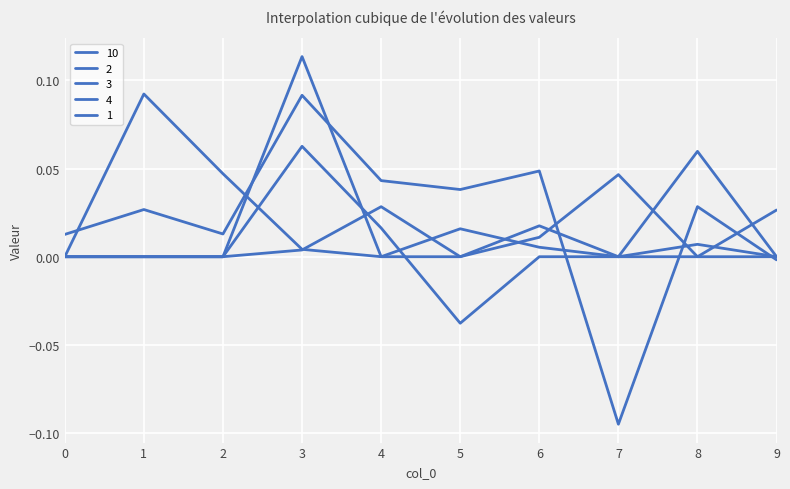

True or false: 1 has a value of 0.0 at 6.

False